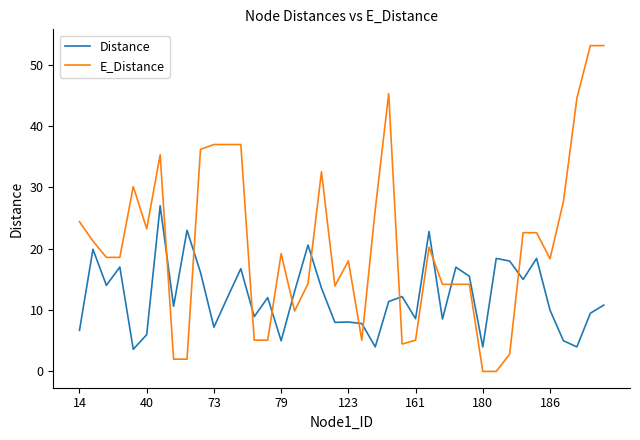

List the series in order of their overall mean, highest first.

E_Distance, Distance